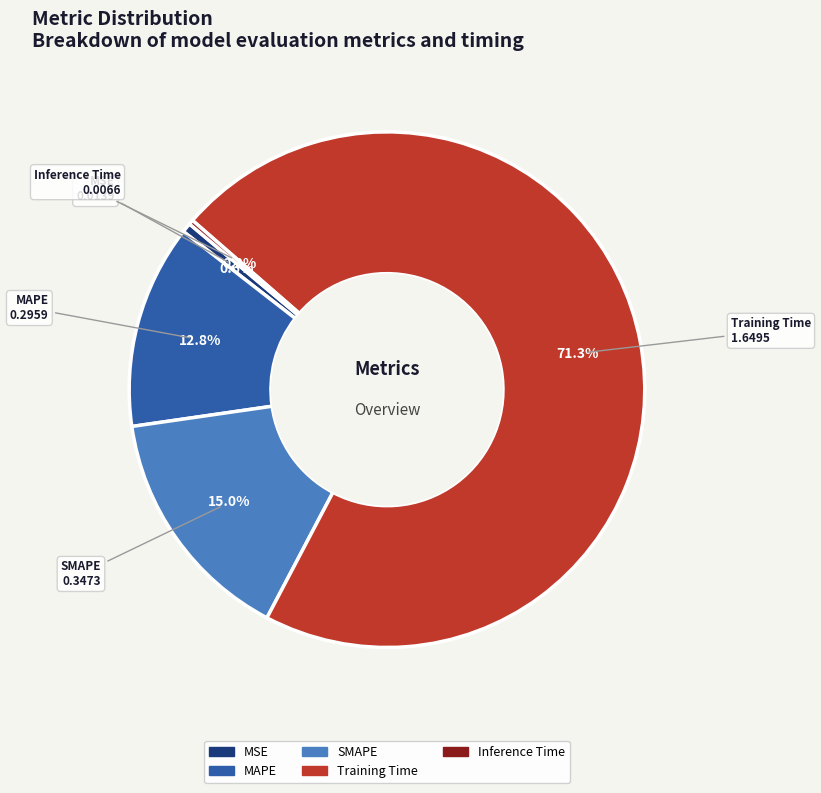

Which category has the biggest portion of the pie?

Training Time